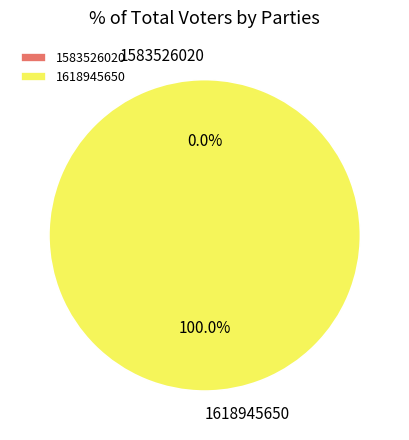

Does 1583526020 account for over 50% of the chart?

No